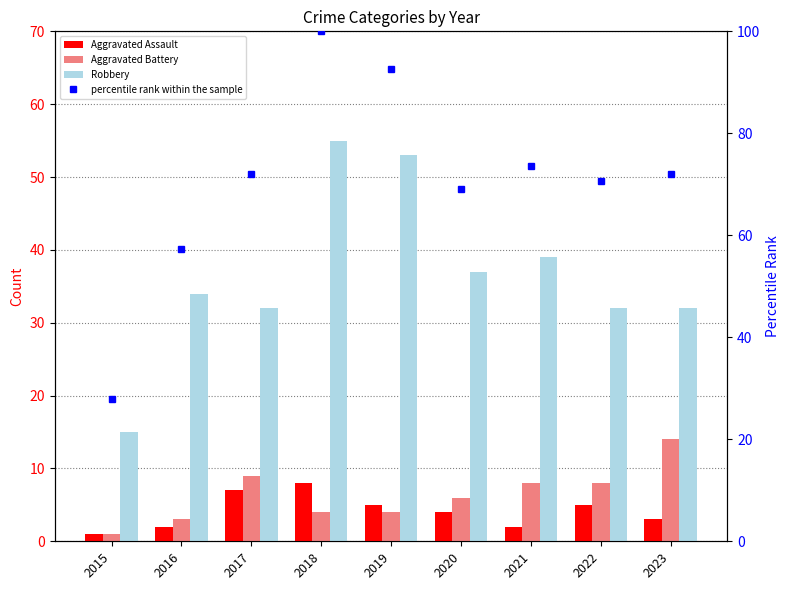

What is the spread (max minus min) of values at 2017?

65.1